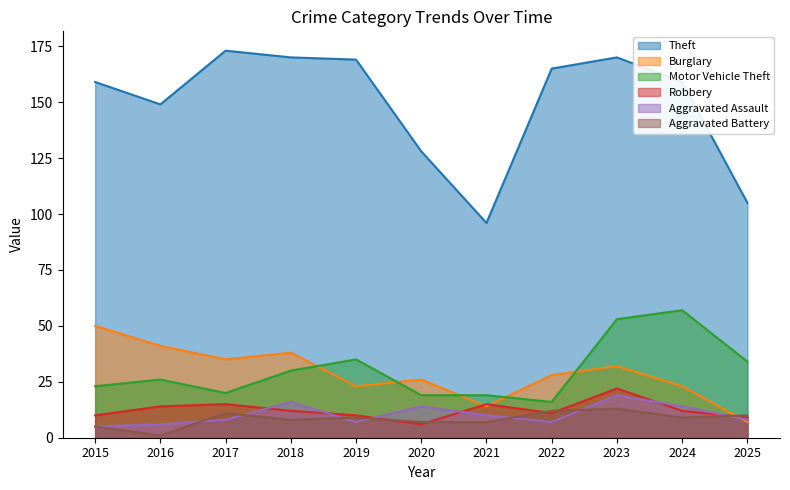

True or false: Motor Vehicle Theft and Aggravated Battery intersect in this chart.

False